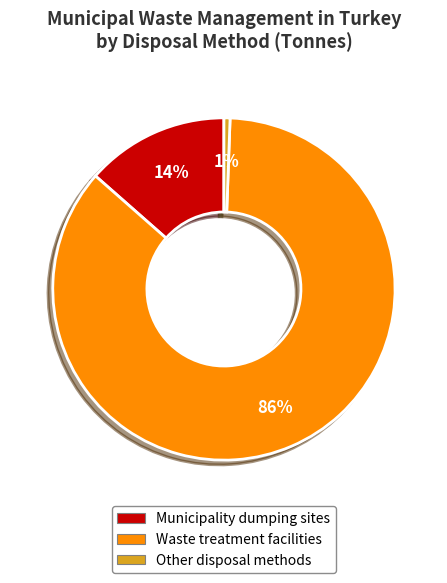

How many slices are in this pie chart?

3